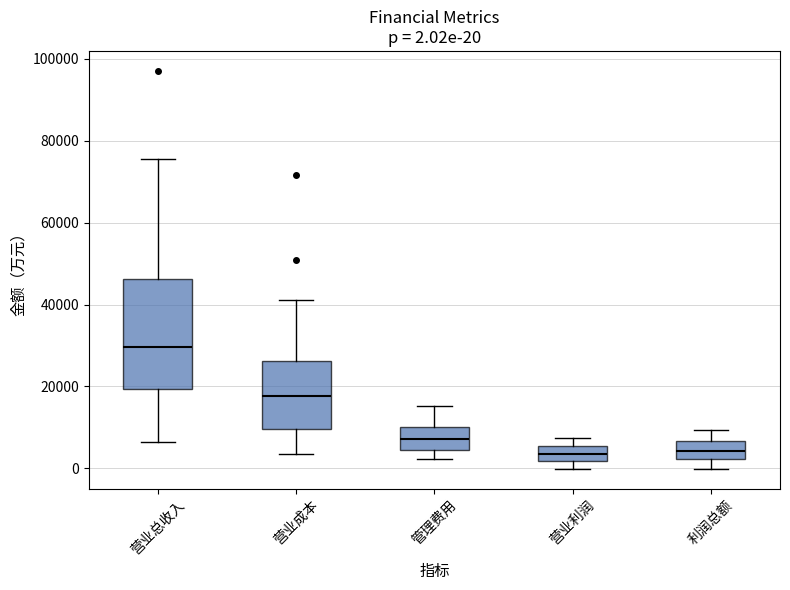

Which box is the tallest, from its lower edge to its upper edge?

营业总收入